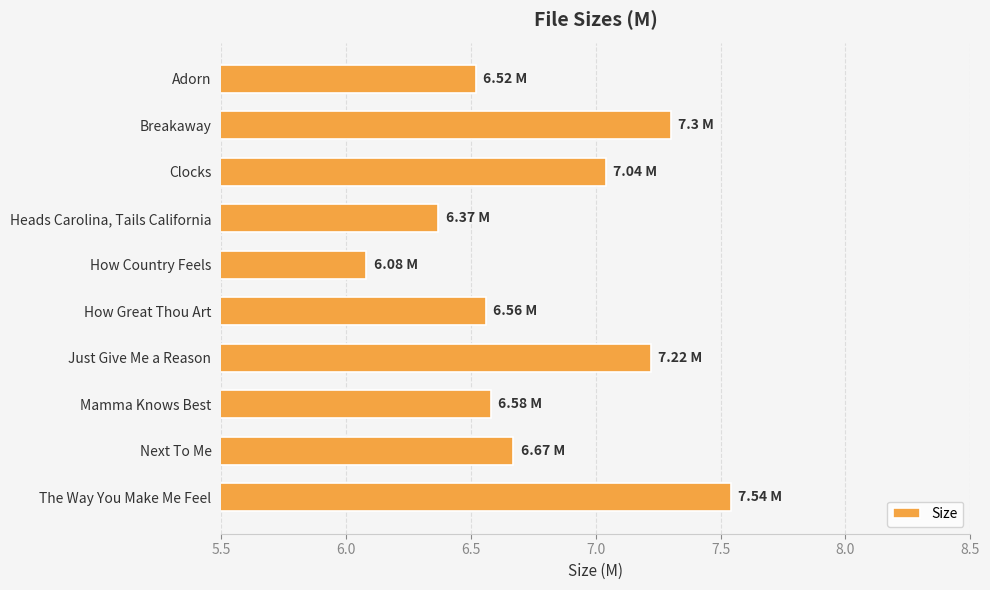

At which category does the chart reach its minimum across all series?

How Country Feels